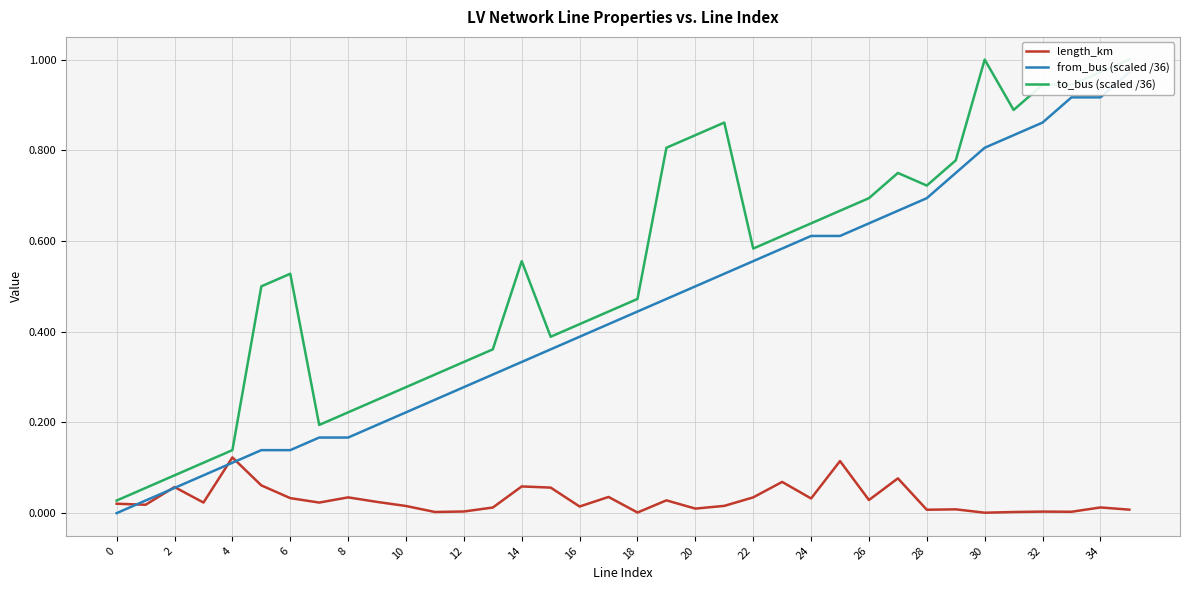

Reading left to right, list all the values displayed in this chart.

length_km: 0.0	0.0	0.1	0.0	0.1	0.1	0.0	0.0	0.0	0.0	0.0	0.0	0.0	0.0	0.1	0.1	0.0	0.0	0.0	0.0	0.0	0.0	0.0	0.1	0.0	0.1	0.0	0.1	0.0	0.0	0.0	0.0	0.0	0.0	0.0	0.0
from_bus (scaled /36): 0.0	0.0	0.1	0.1	0.1	0.1	0.1	0.2	0.2	0.2	0.2	0.2	0.3	0.3	0.3	0.4	0.4	0.4	0.4	0.5	0.5	0.5	0.6	0.6	0.6	0.6	0.6	0.7	0.7	0.8	0.8	0.8	0.9	0.9	0.9	1.0
to_bus (scaled /36): 0.0	0.1	0.1	0.1	0.1	0.5	0.5	0.2	0.2	0.2	0.3	0.3	0.3	0.4	0.6	0.4	0.4	0.4	0.5	0.8	0.8	0.9	0.6	0.6	0.6	0.7	0.7	0.8	0.7	0.8	1.0	0.9	0.9	0.9	1.0	1.0